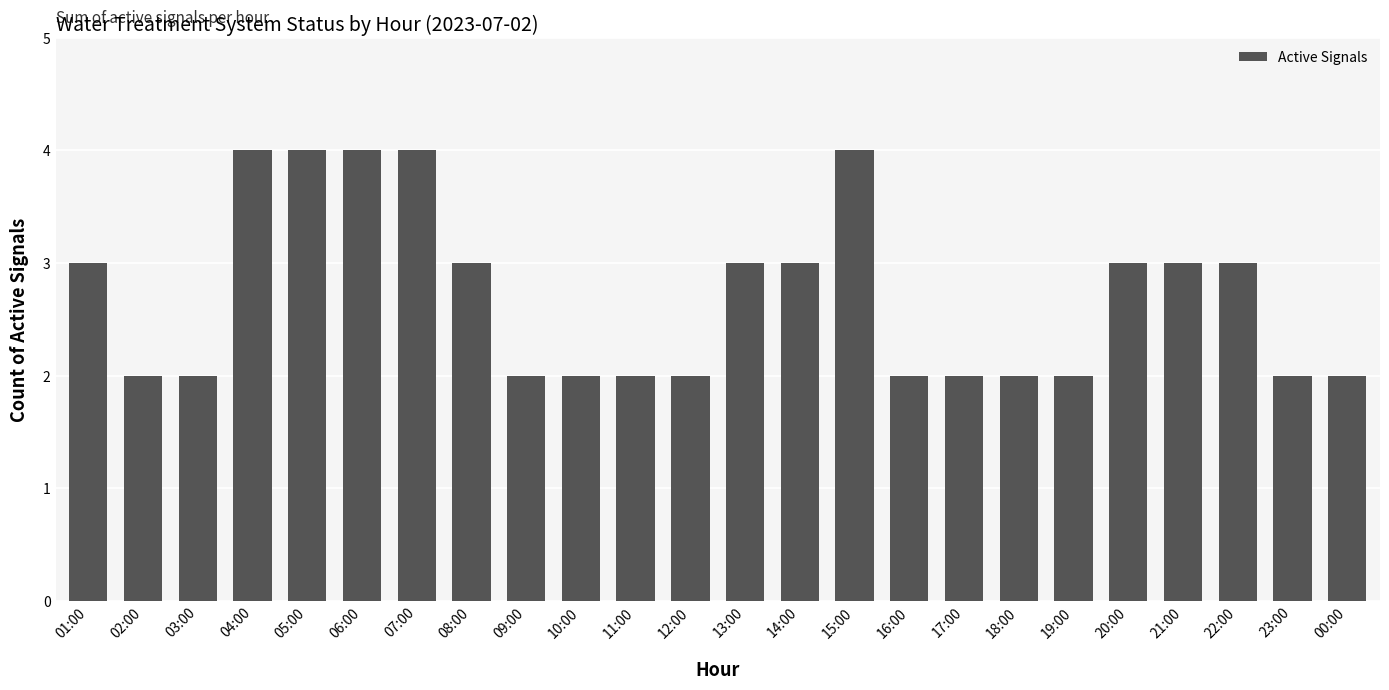

Reading left to right, transcribe all the data shown in this chart.

01:00=3	02:00=2	03:00=2	04:00=4	05:00=4	06:00=4	07:00=4	08:00=3	09:00=2	10:00=2	11:00=2	12:00=2	13:00=3	14:00=3	15:00=4	16:00=2	17:00=2	18:00=2	19:00=2	20:00=3	21:00=3	22:00=3	23:00=2	00:00=2